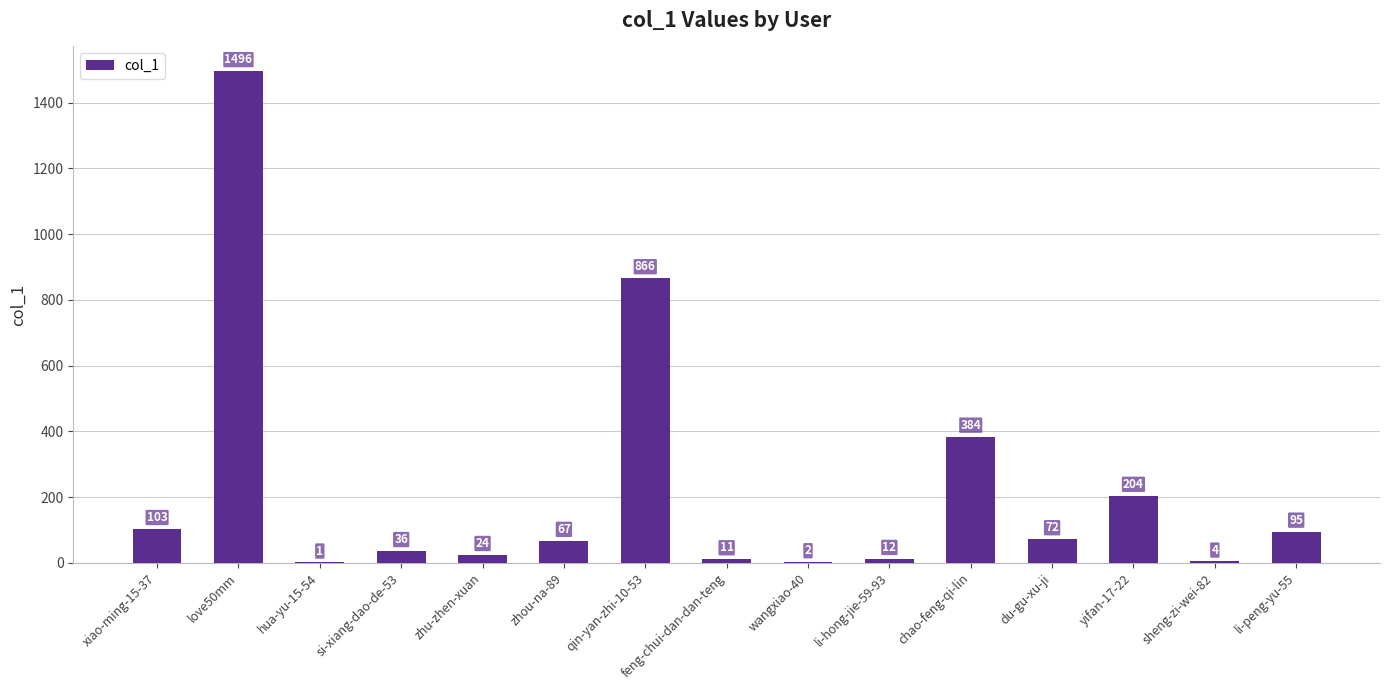

Approximately how many times larger is the value at zhu-zhen-xuan compared to hua-yu-15-54?

24.0